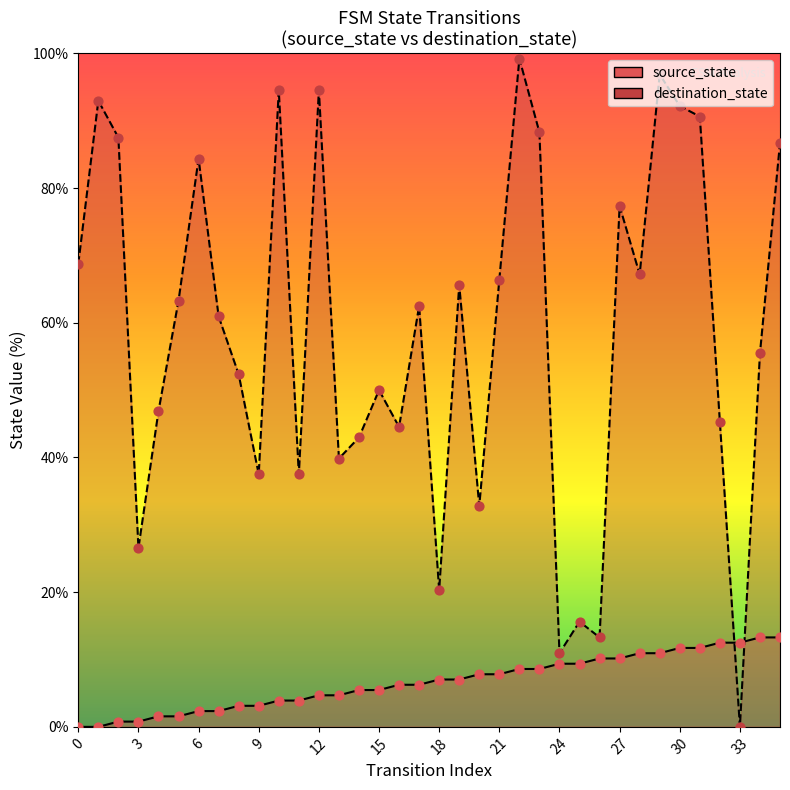

Which series contains the lowest Y value?

source_state